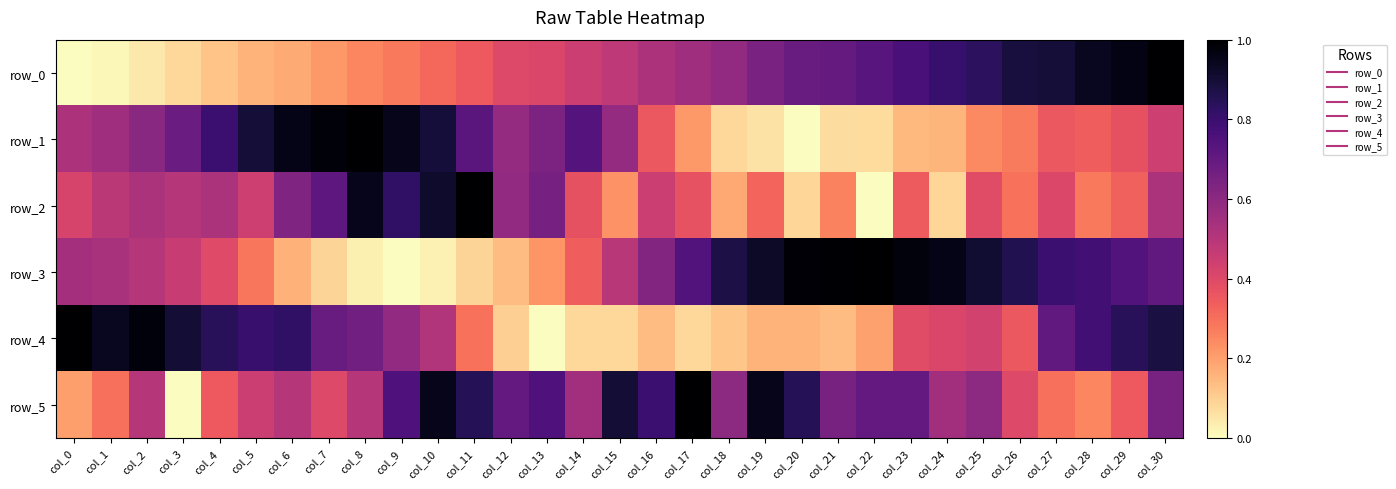

What is the difference between the maximum and minimum values in the row_4 series?

1.0